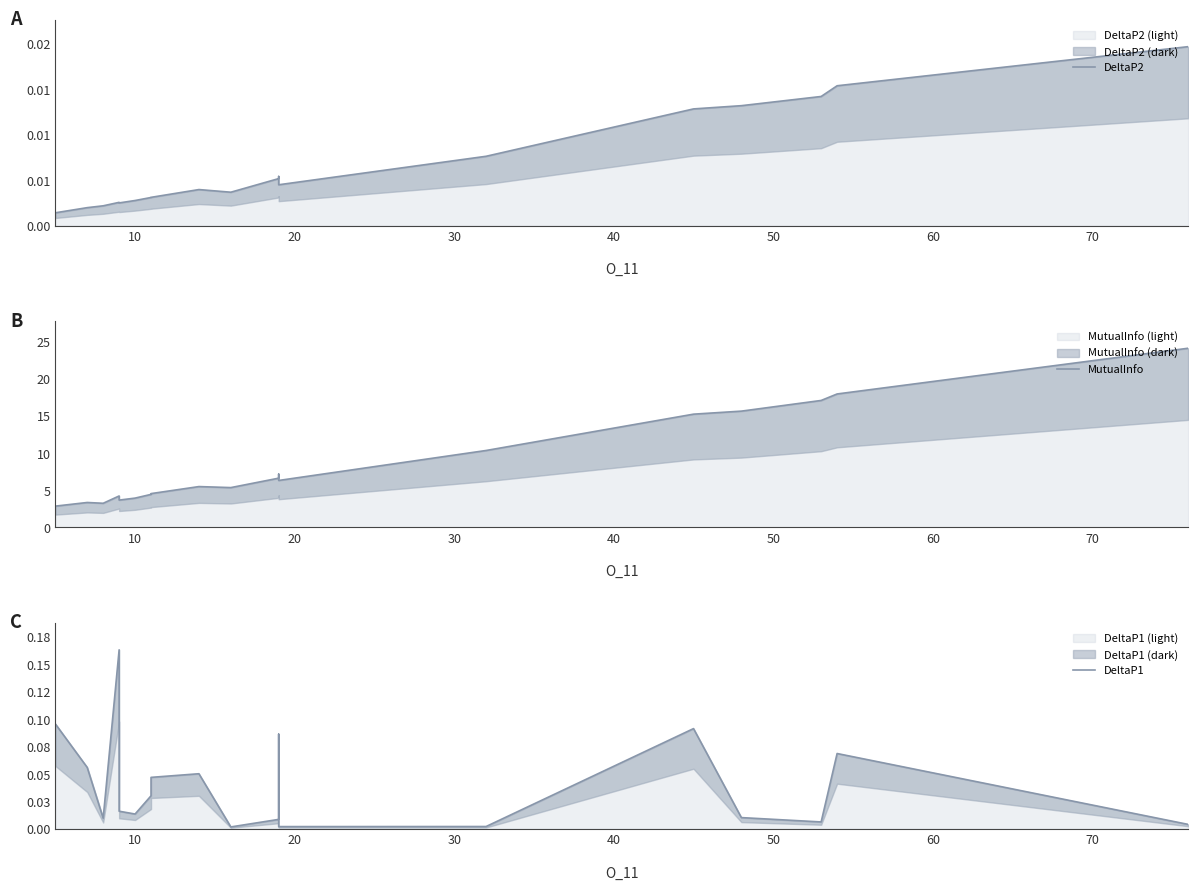

How many data points does each series have?

19